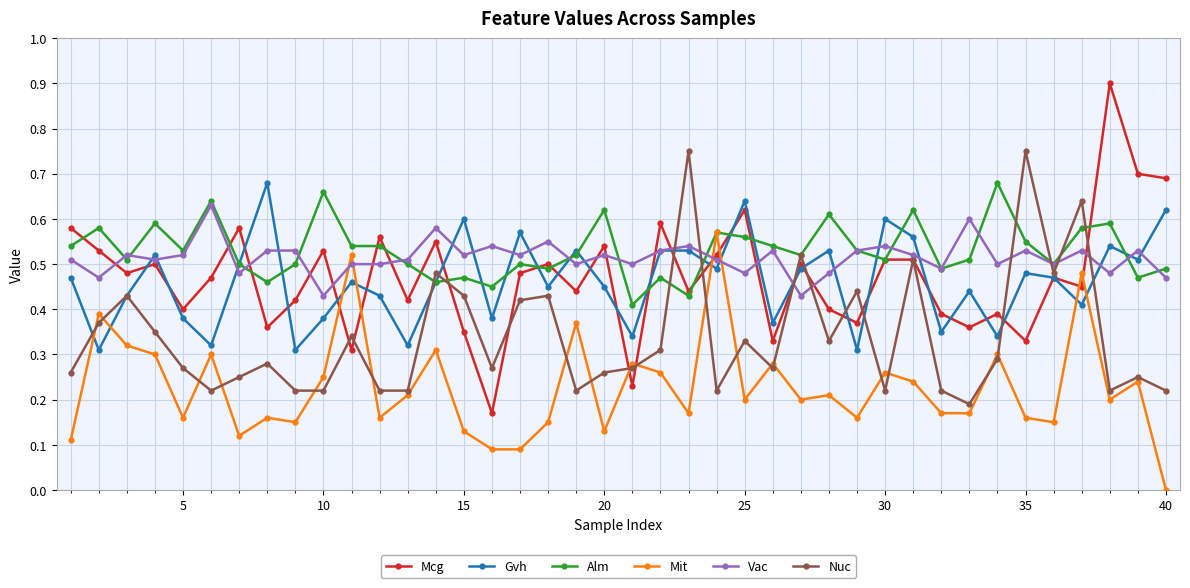

Which series has the widest spread of values?

Mcg